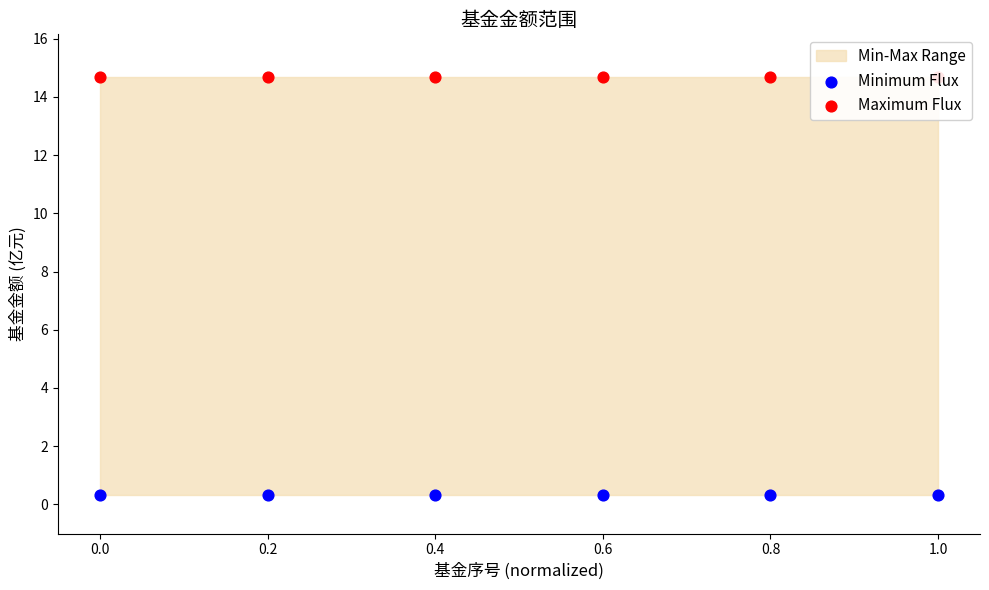

Which series has the largest total across all categories?

Maximum Flux